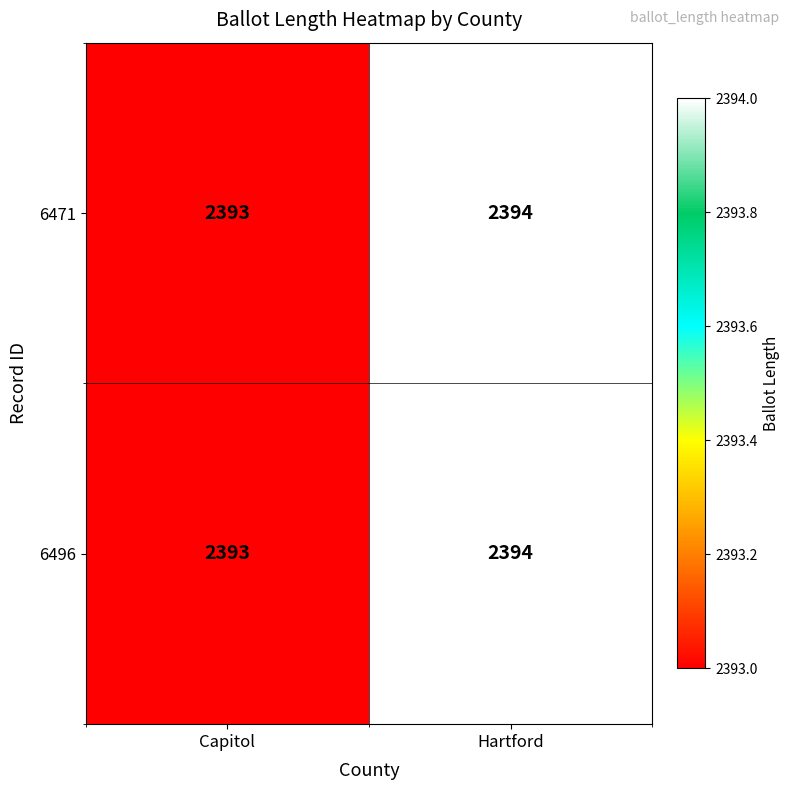

At which category is the sum across all series the highest?

Hartford